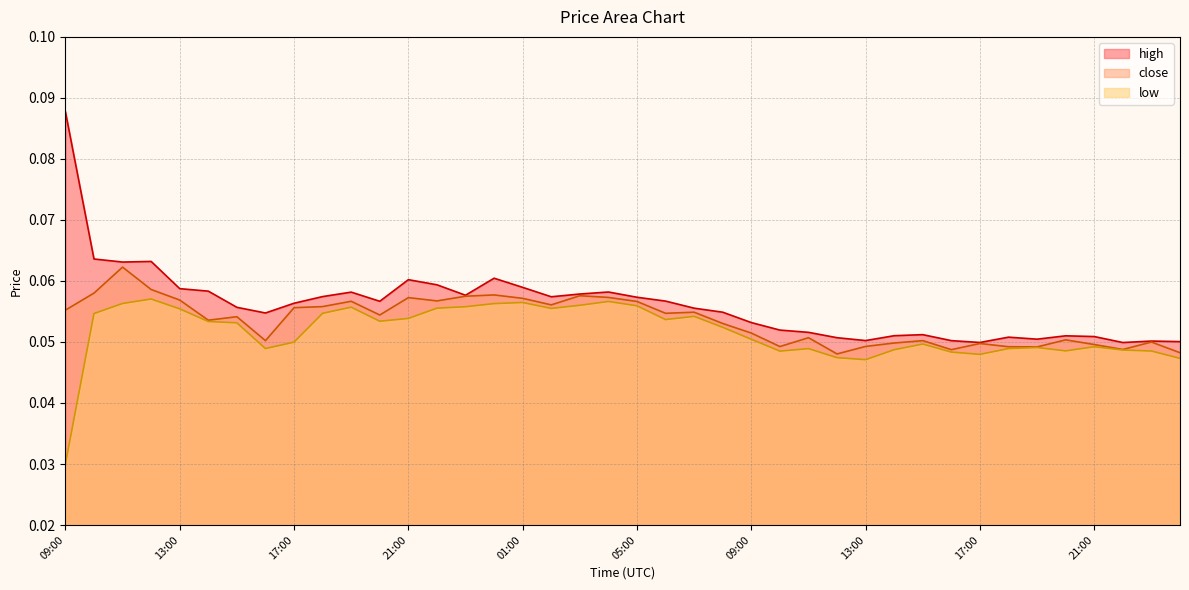

What value does the high series have at 18:00?

0.1